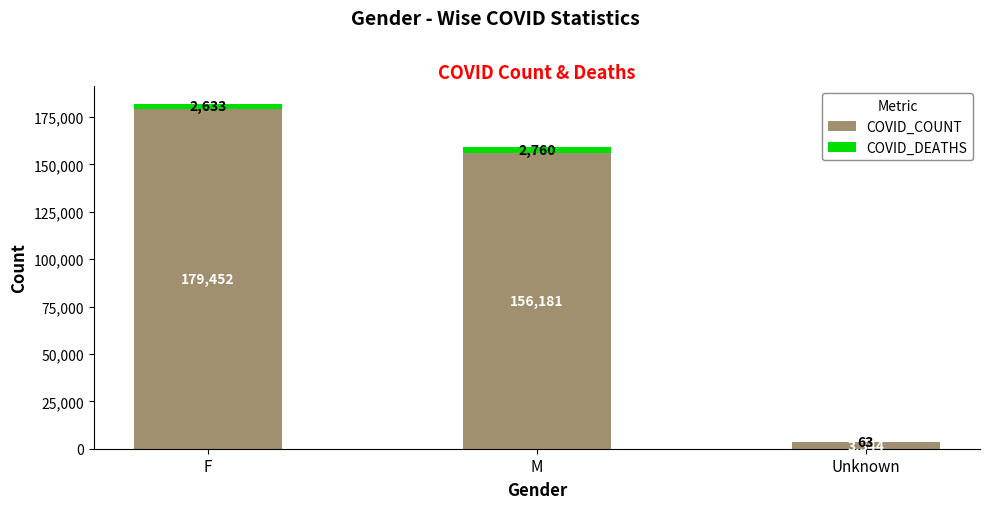

What is the sum of all COVID_COUNT values?

338977